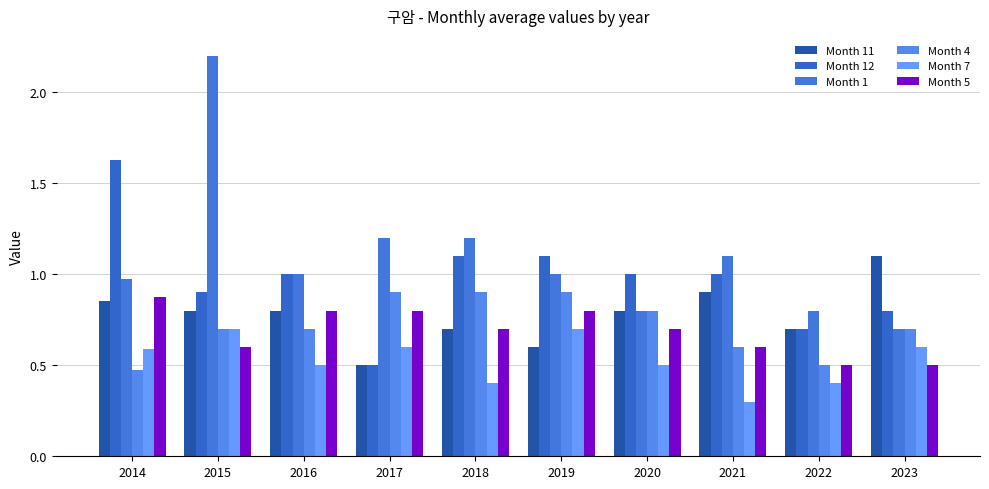

What is the difference between the second highest and minimum values in the Month 4 series?

0.4